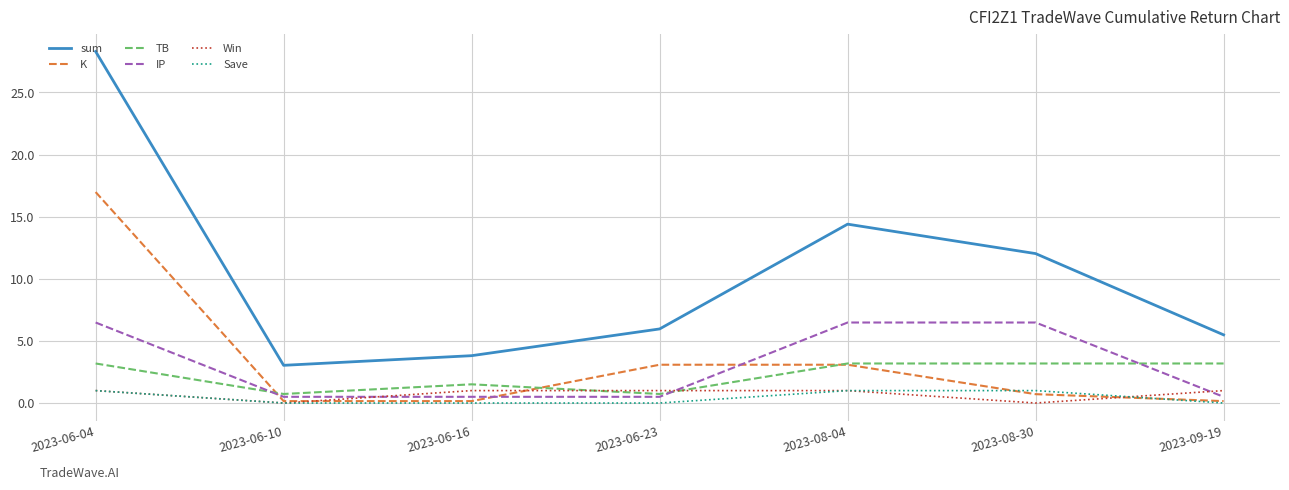

What is the difference between the highest and lowest values at 2023-08-04?

13.4